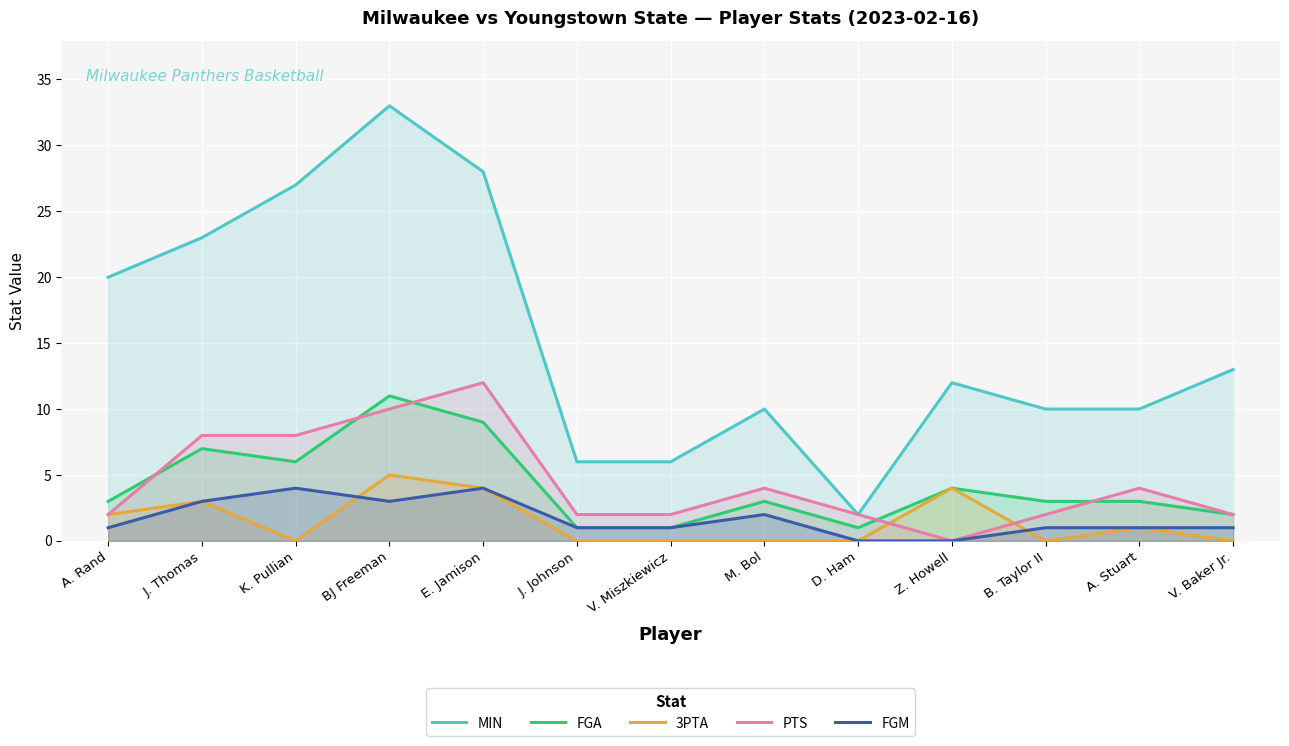

Which series has the largest total across all categories?

MIN